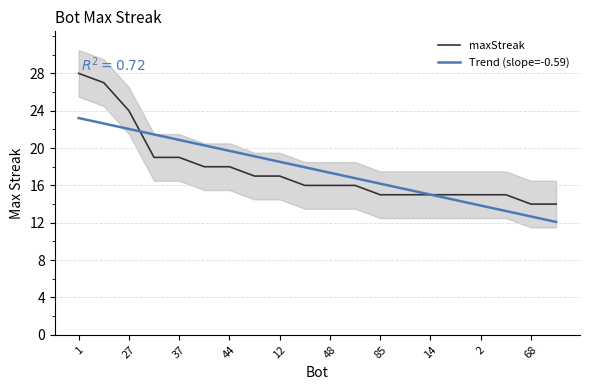

True or false: Trend (slope=-0.59) has a value of 19.7 at 44.

True